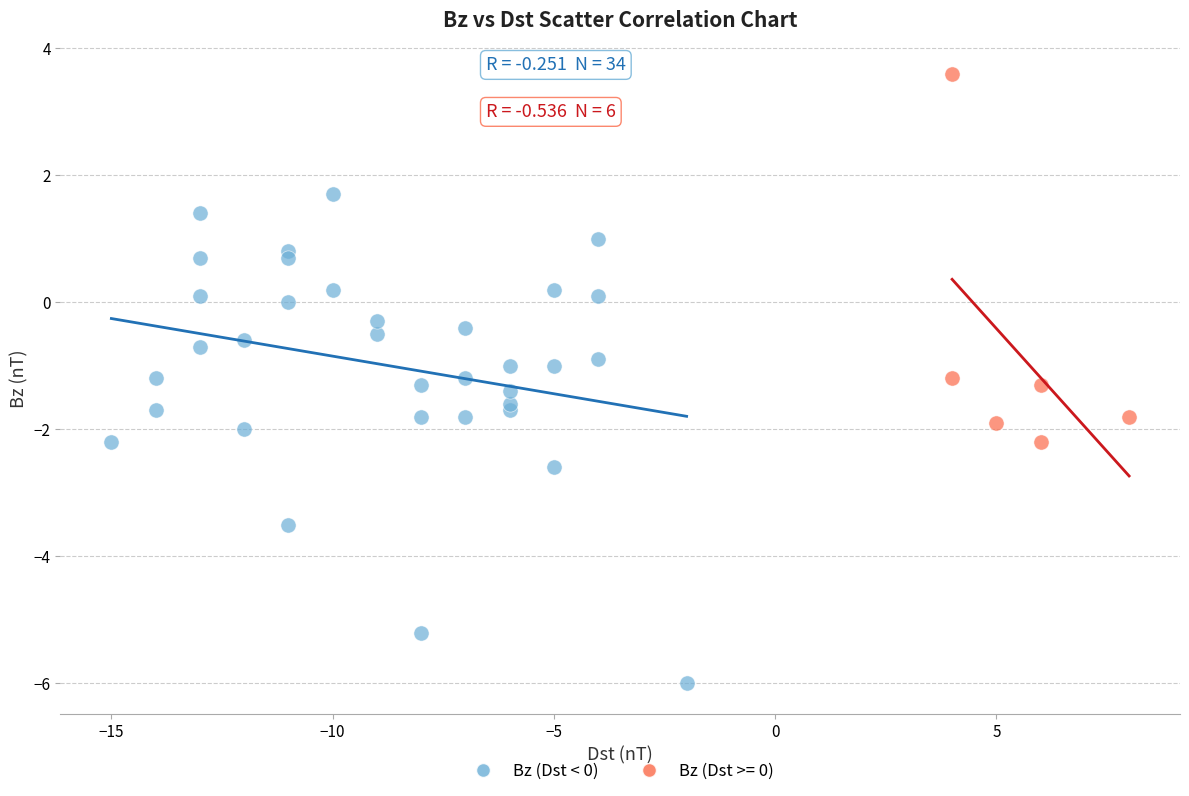

Which series has the largest Y range (max minus min)?

Bz (Dst < 0)